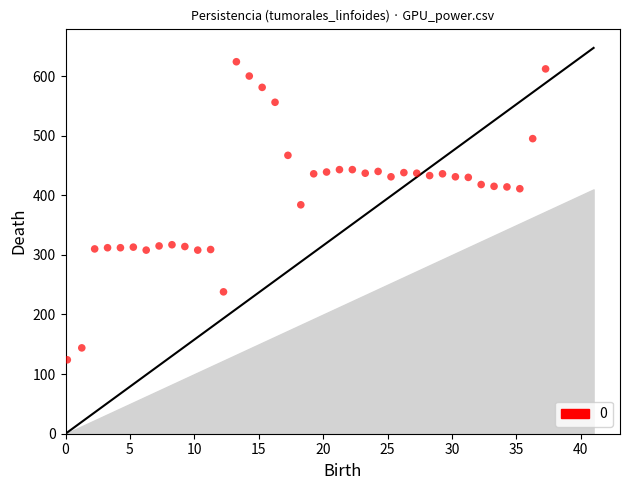

What is the range of Y values (max minus min)?

500